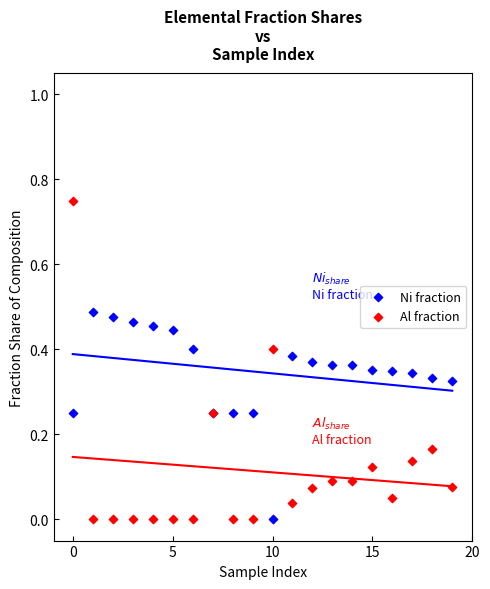

Which series contains the highest Y value?

Al fraction